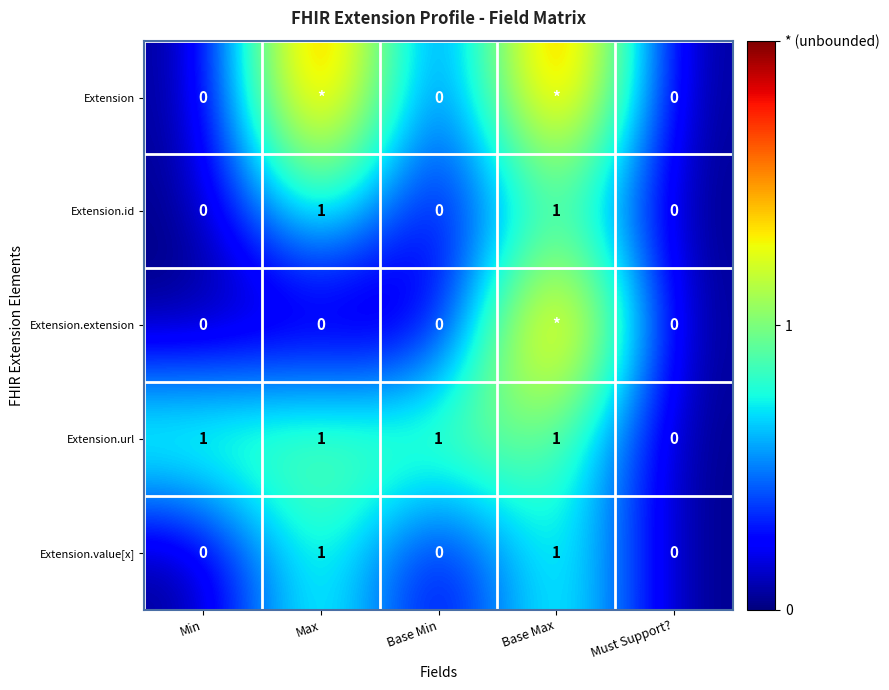

Between Base Max and Must Support?, which is larger?

Base Max